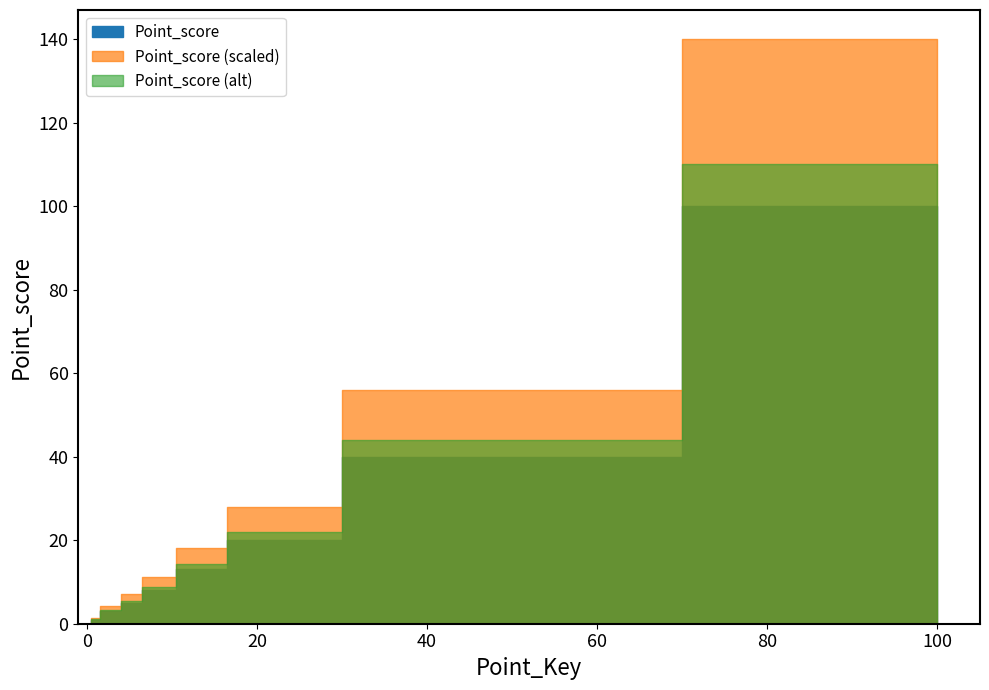

What is the change in value from None to 100?

+100